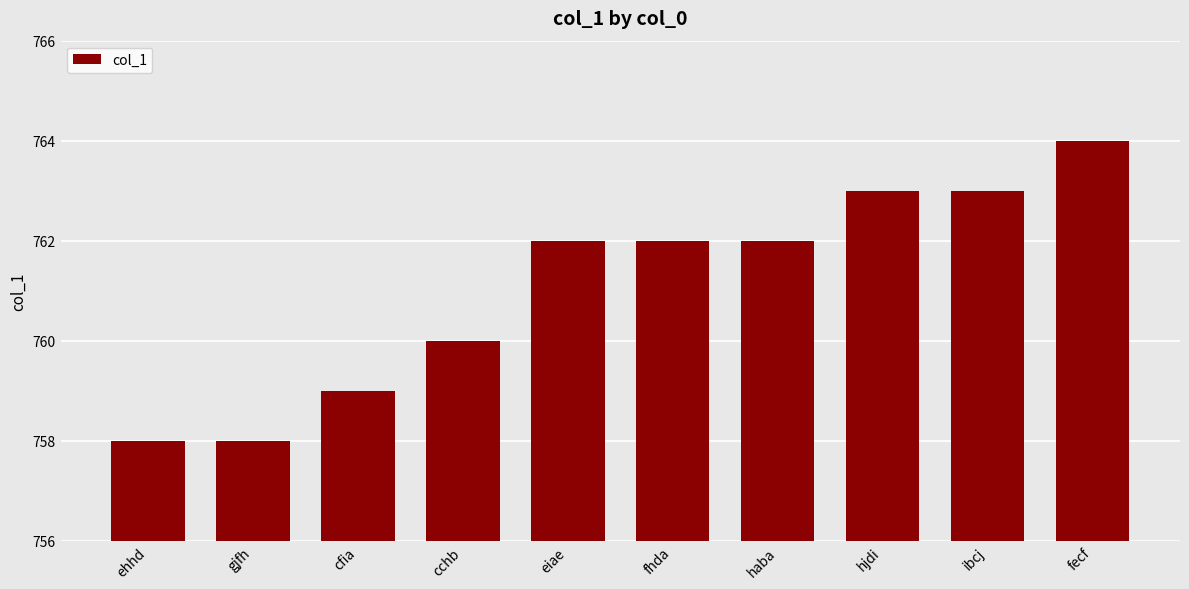

What is the label of the 3rd bar from the left?

cfia